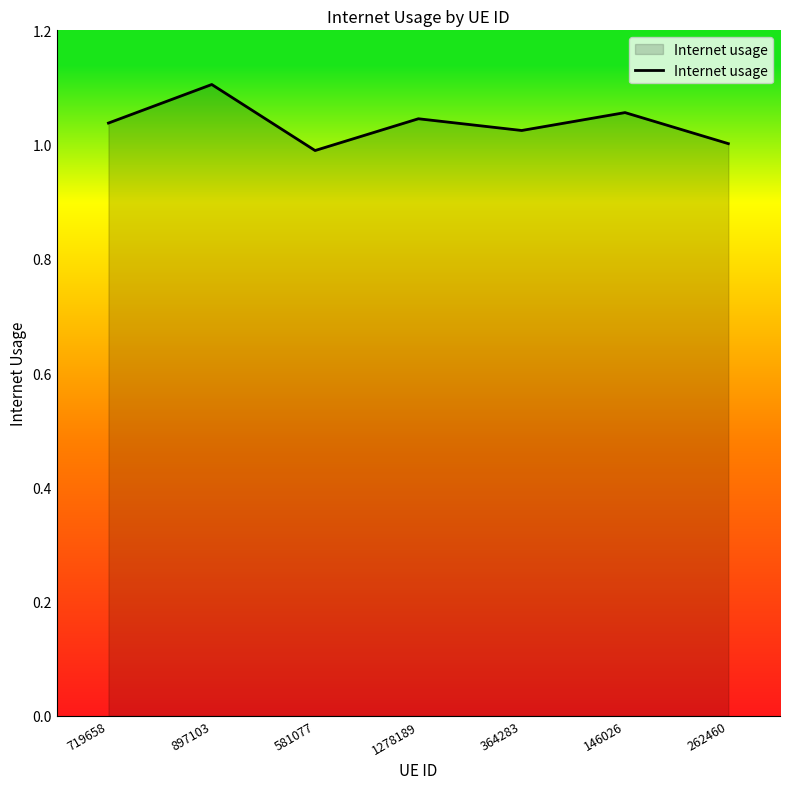

Which category has the highest value across all series?

897103